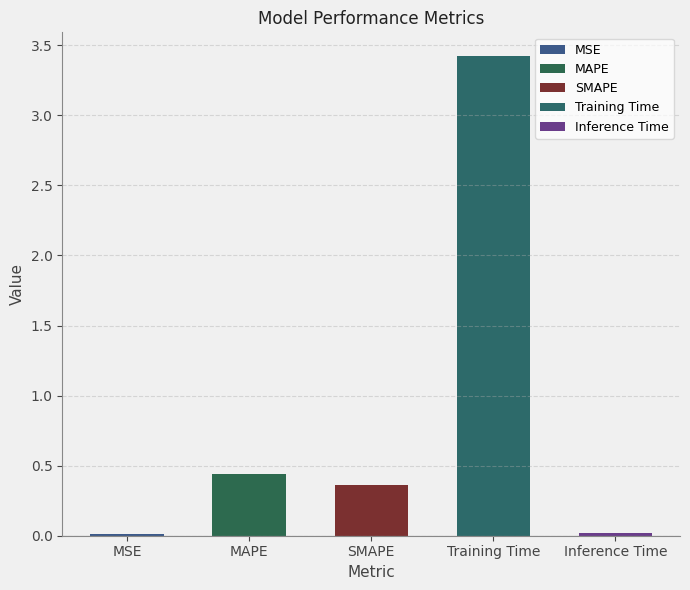

The value at MSE is 0.0. True or false?

True